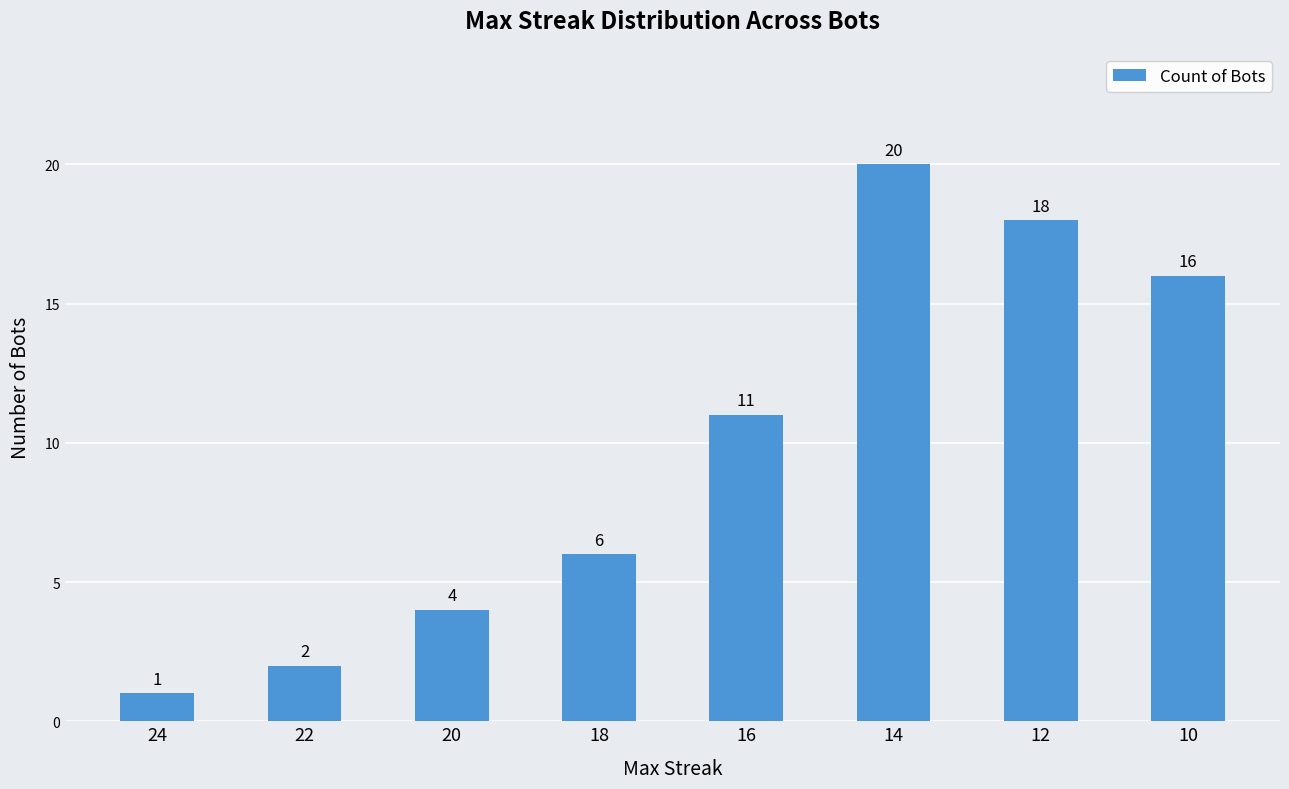

What is the maximum value shown in the chart?

20